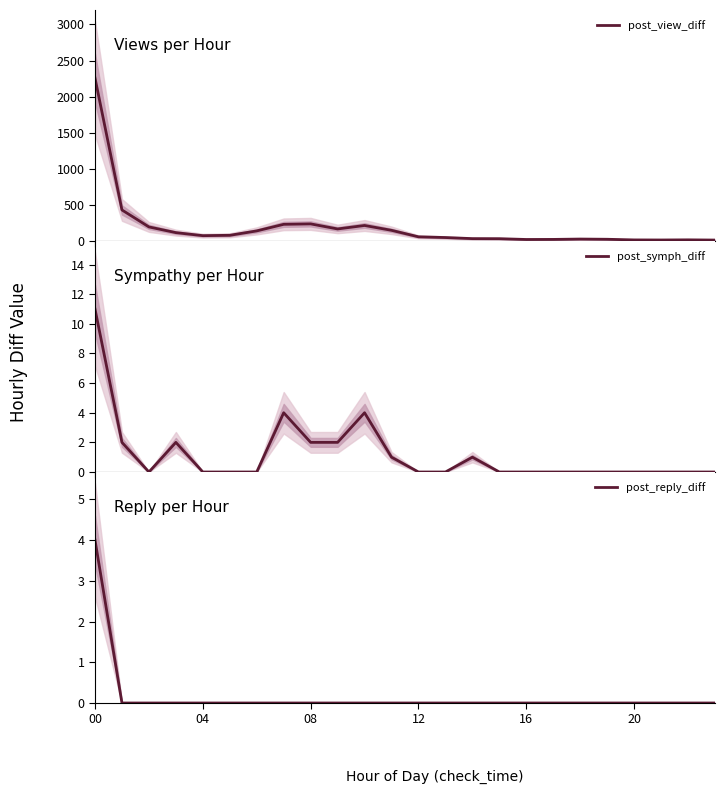

Which category has the highest value in the post_view_diff series?

00